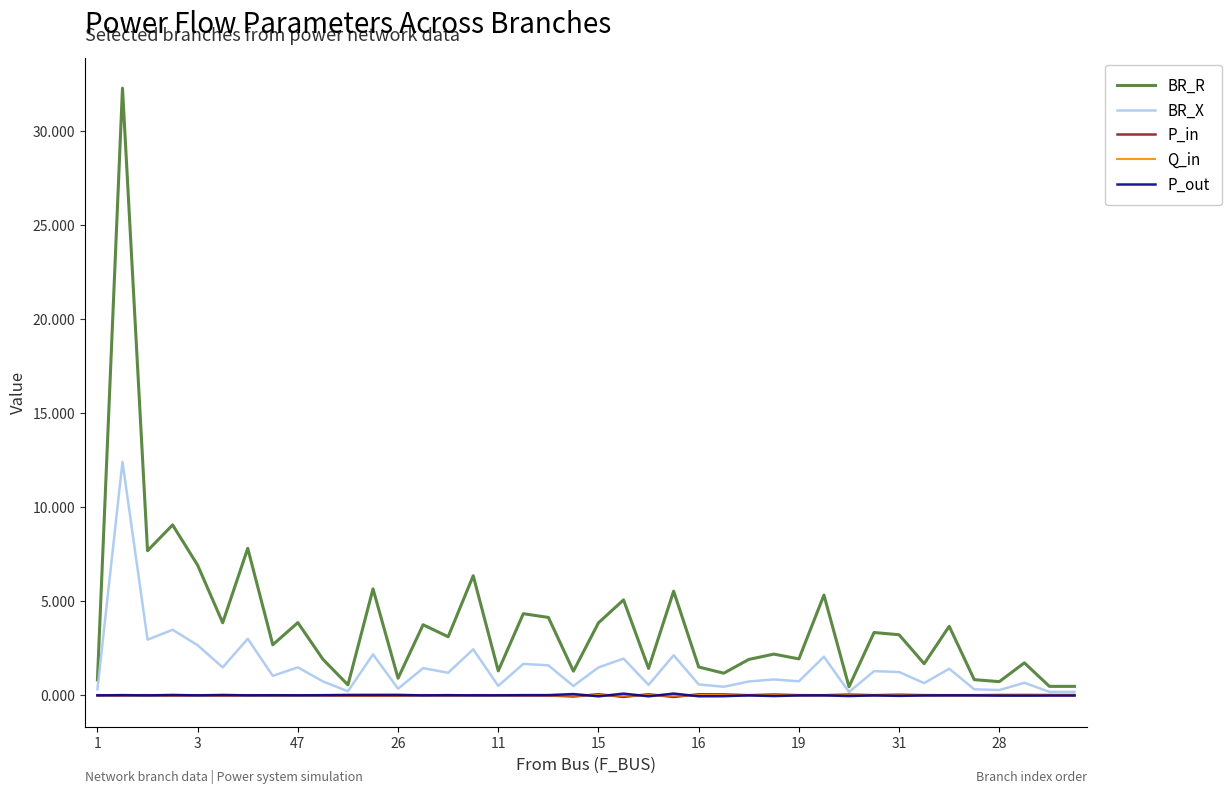

Which series has the largest range (max minus min)?

BR_R